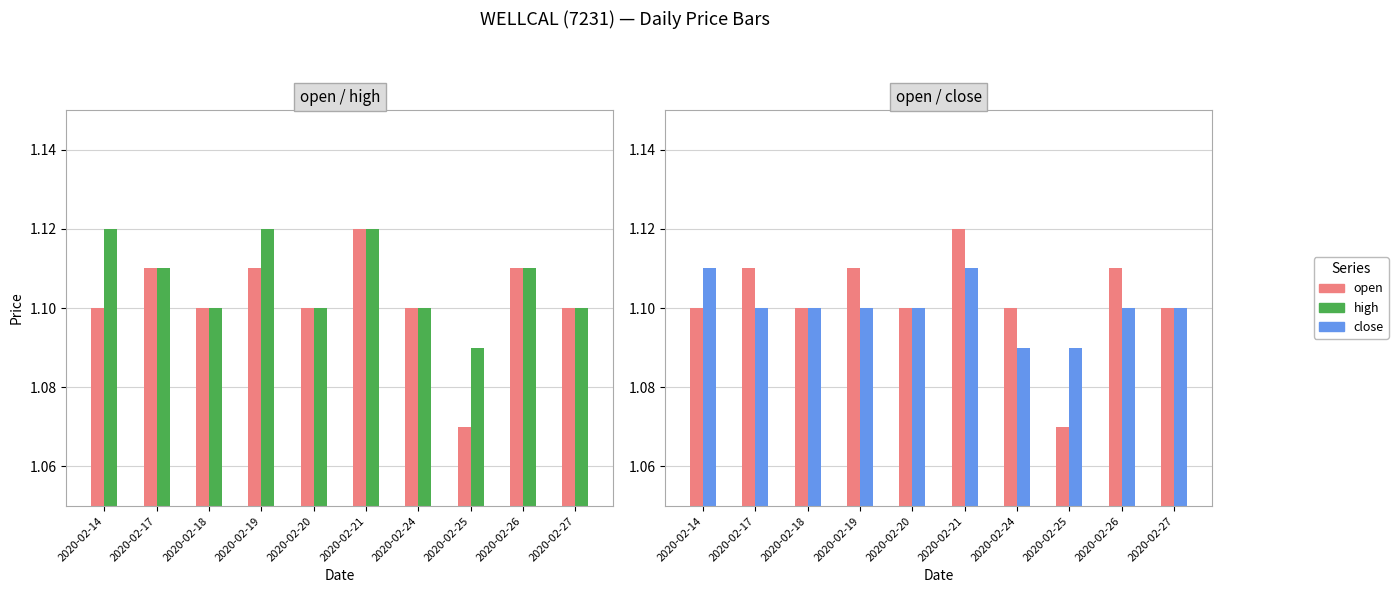

What is the average value of the close series?

1.1